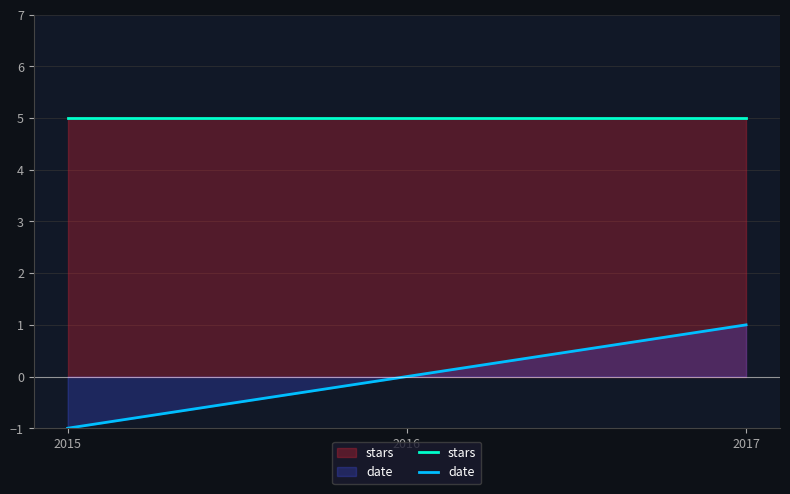

What is the difference between the second highest and minimum values in the date series?

1